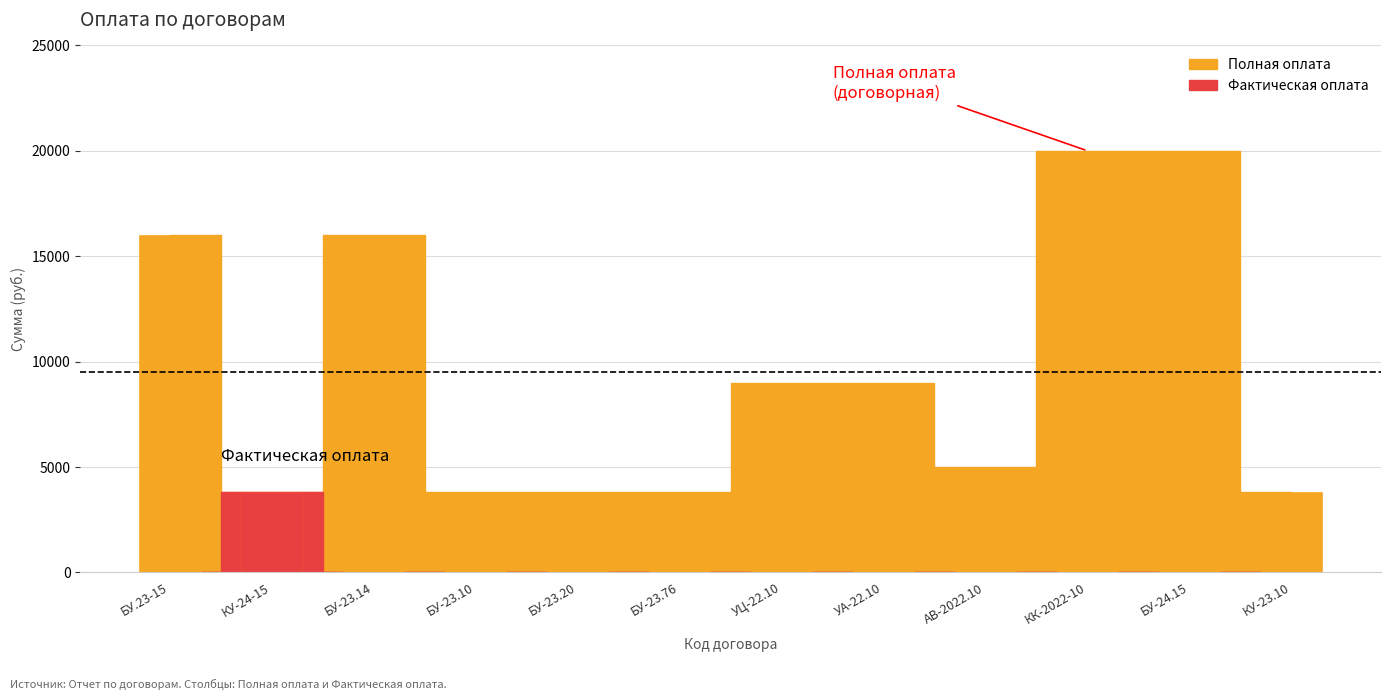

Count the number of categories in the chart.

12